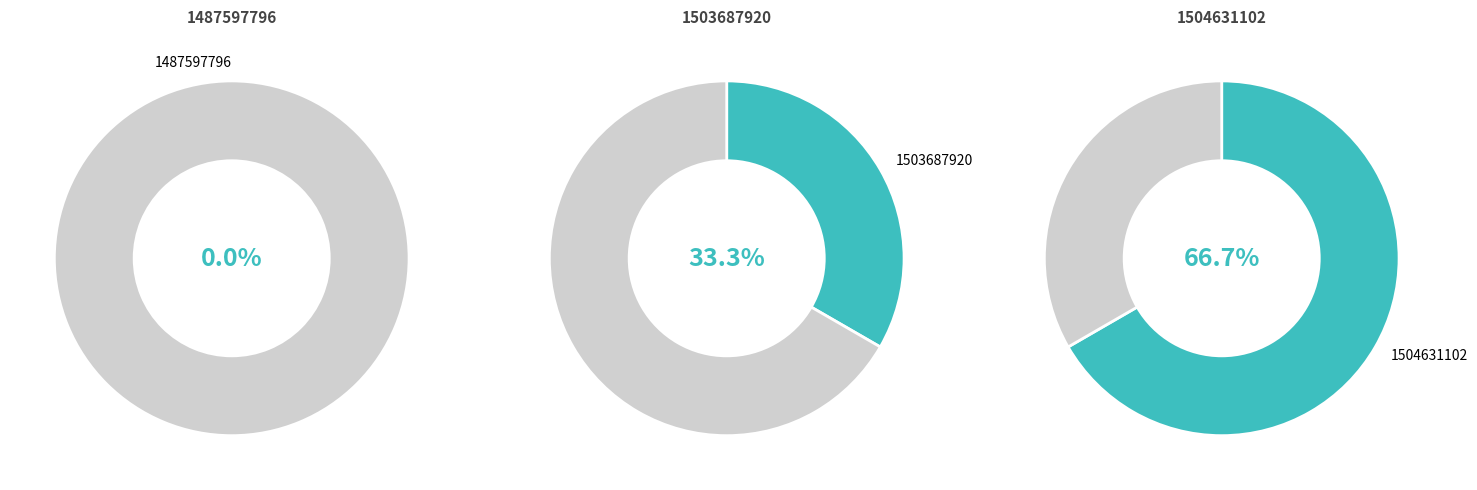

What is the largest slice in the pie chart?

1504631102